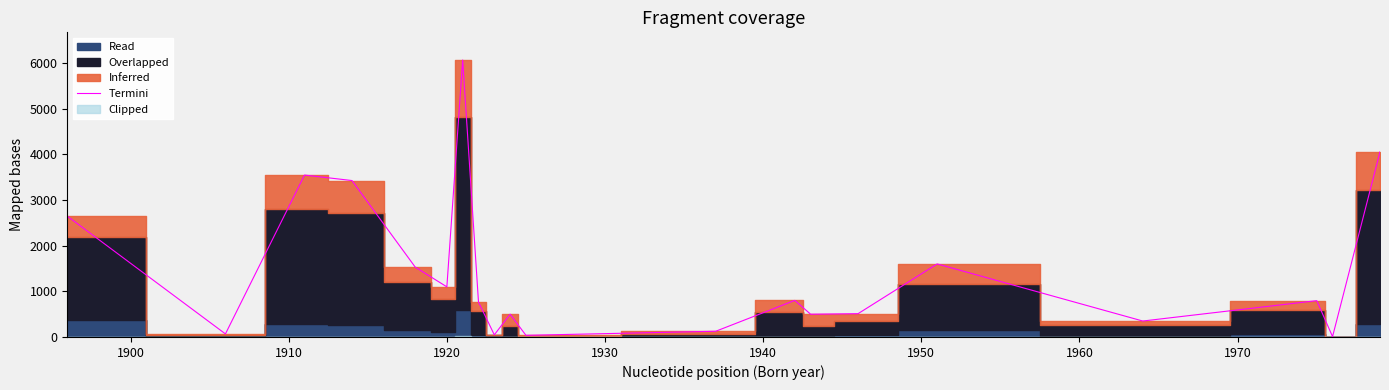

Reading left to right, extract all data points from this chart.

2645	67	3544	3424	1529	1097	6062	764	47	498	36	125	801	498	510	1599	349	795	8	4054